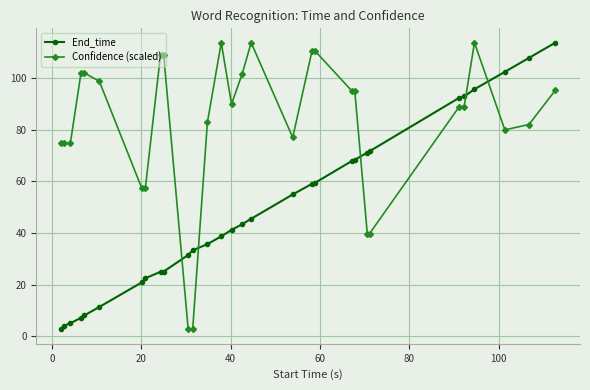

What is the lowest value of the Confidence (scaled) series?

2.7